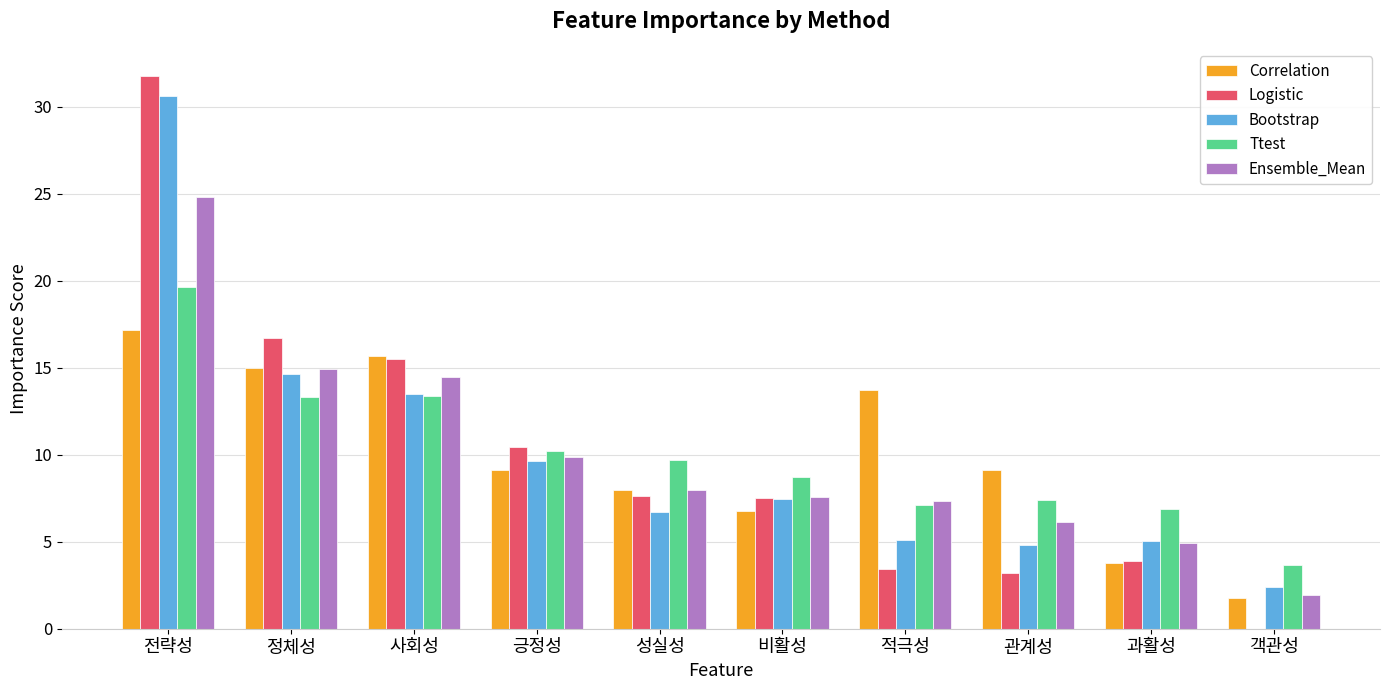

What is the sum of all Ttest values?

100.0